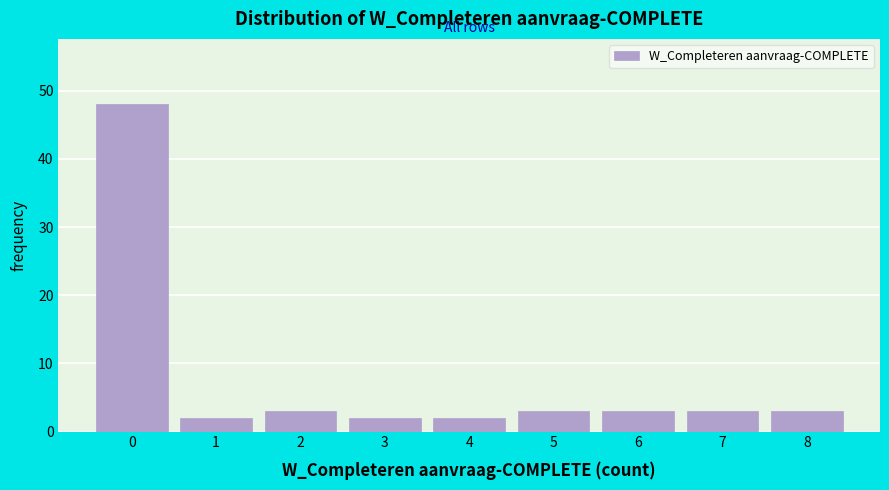

Which range on the x-axis has the tallest bar?

-0.5 to 0.5